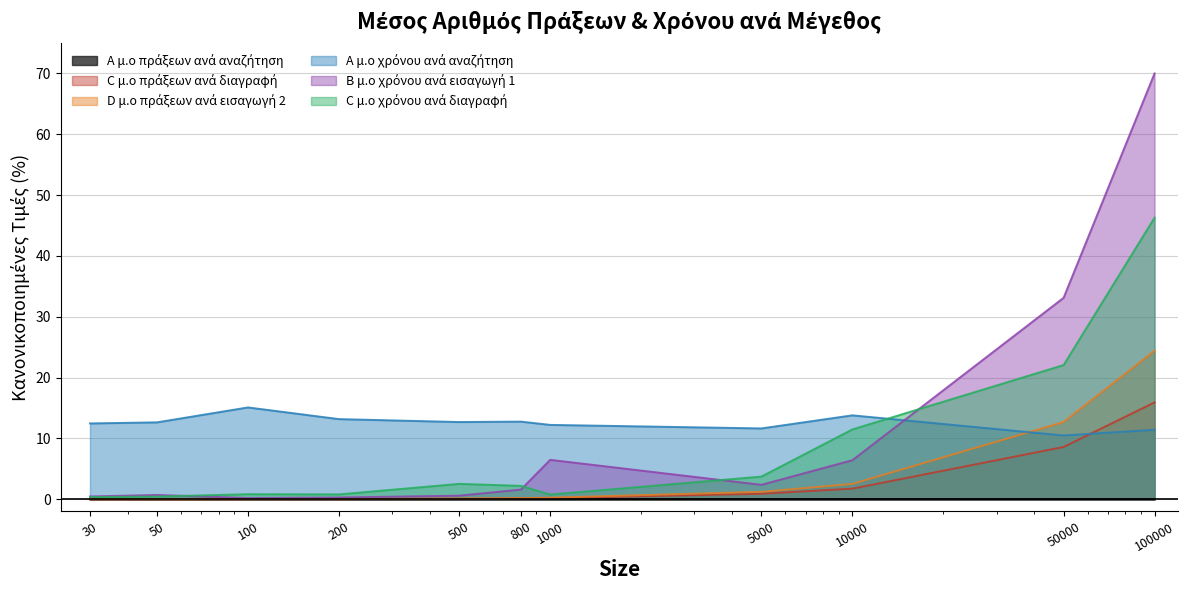

Rank the series at 10000 from highest to lowest value.

A μ.ο χρόνου ανά αναζήτηση, C μ.ο χρόνου ανά διαγραφή, B μ.ο χρόνου ανά εισαγωγή 1, D μ.ο πράξεων ανά εισαγωγή 2, C μ.ο πράξεων ανά διαγραφή, A μ.ο πράξεων ανά αναζήτηση